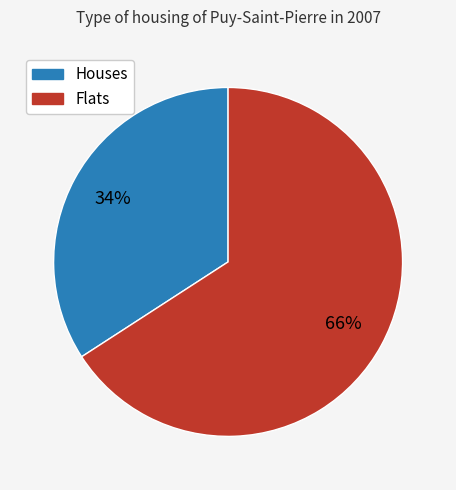

What is the largest slice in the pie chart?

Flats